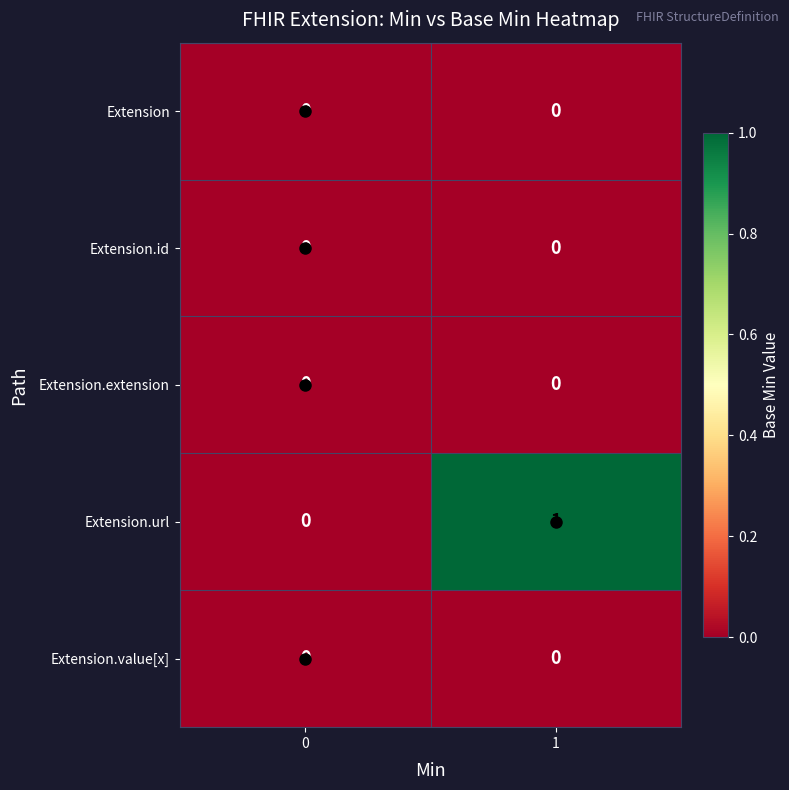

Which series has the largest total across all categories?

Extension.url